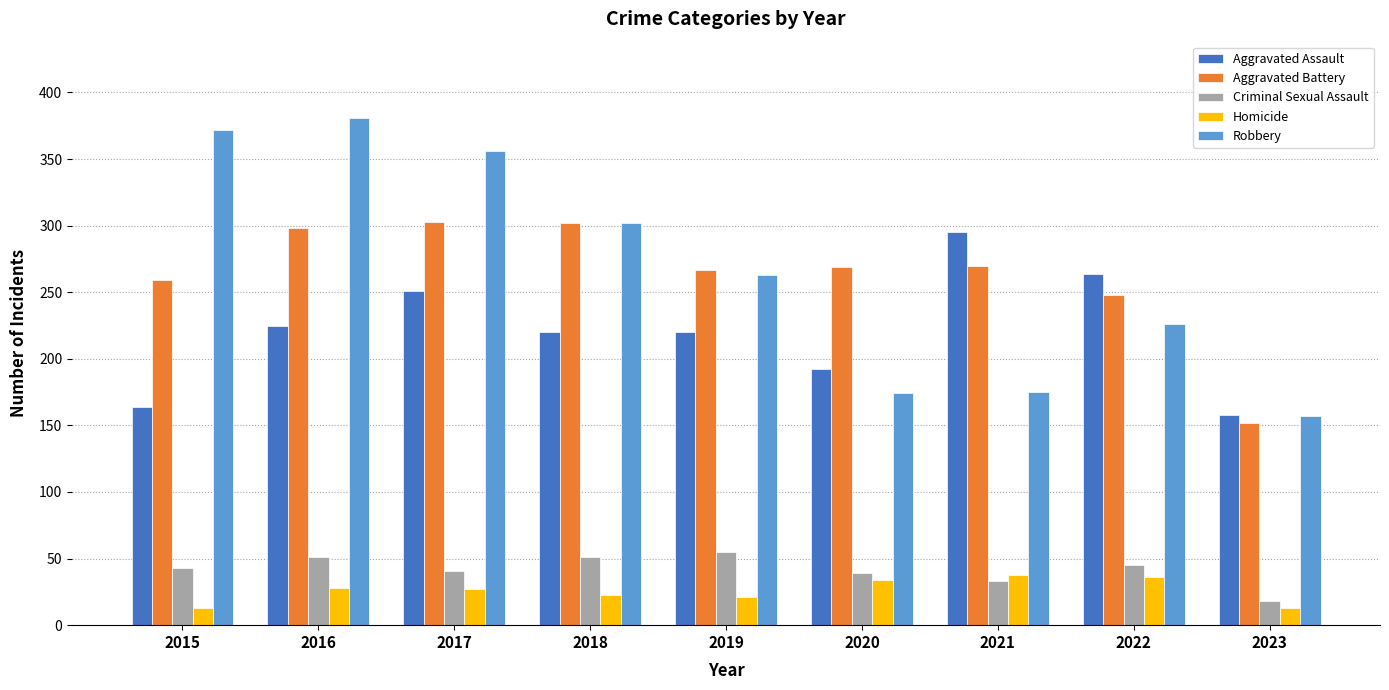

What is the spread (max minus min) of values at 2022?

228